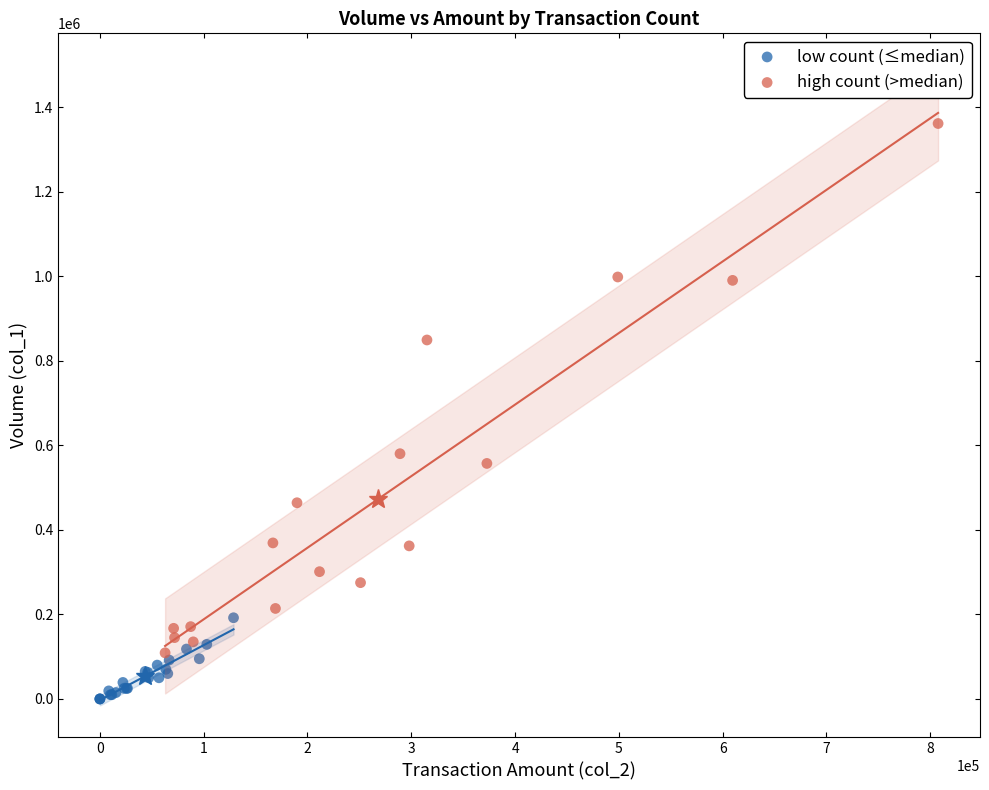

Which series has the largest Y range (max minus min)?

high count (>median)